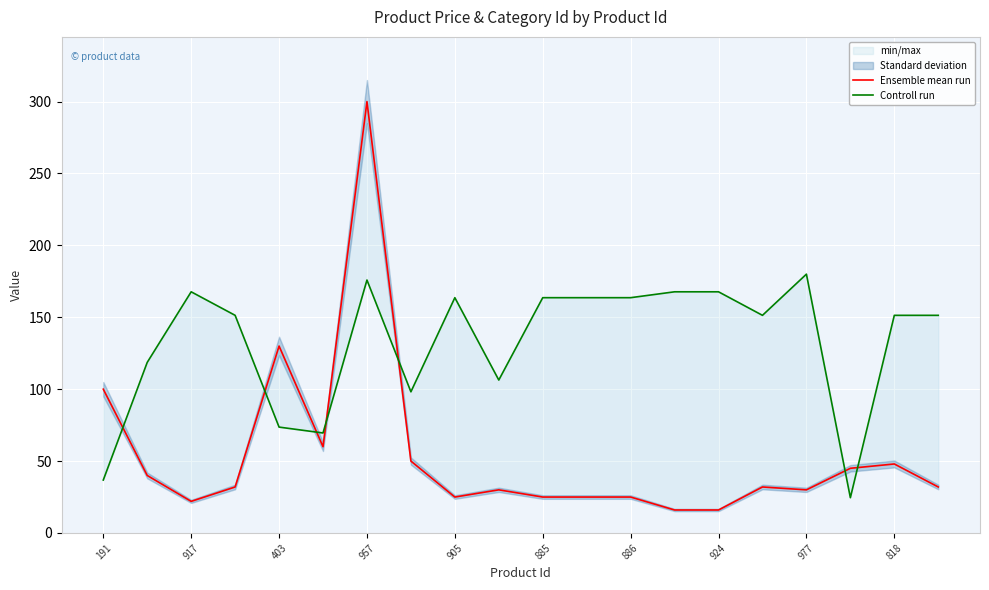

How many data points in Controll run are above 151?

13